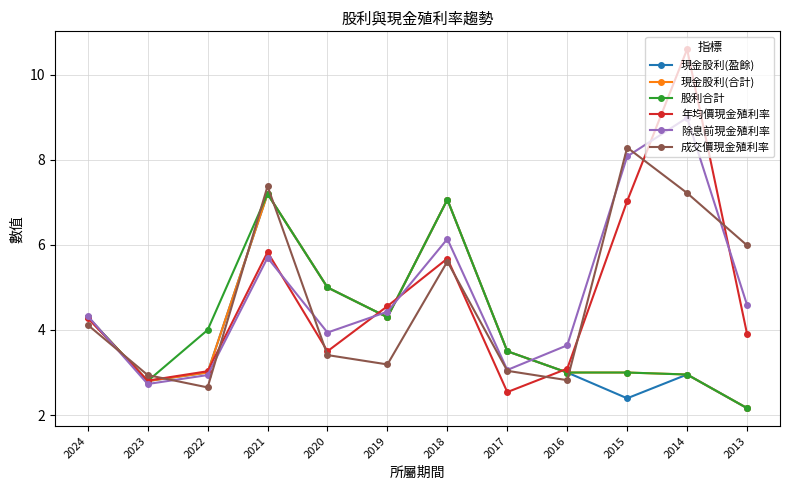

Which category has the highest value across all series?

2014